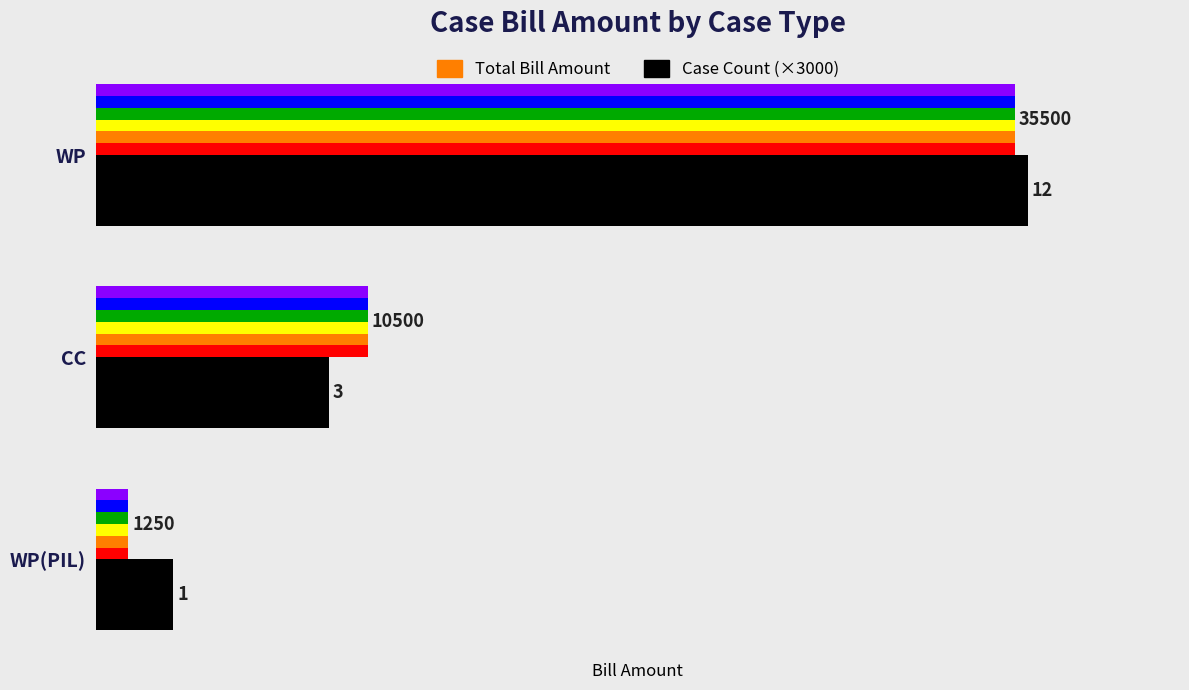

At WP, list the series in order from largest to smallest.

Case Count (×3000), Total Bill Amount